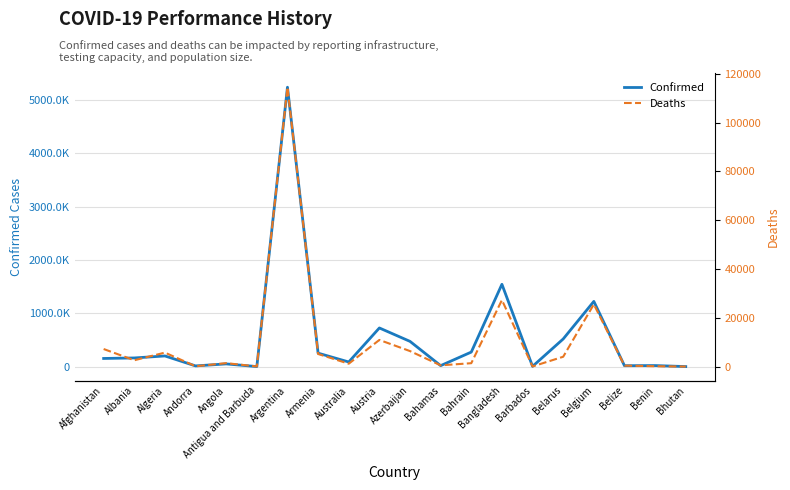

What is the difference between the highest and lowest values at Albania?

161682